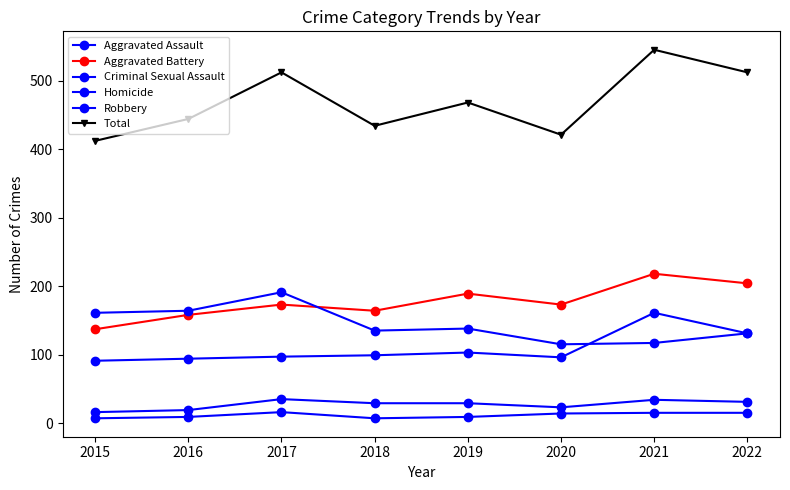

How many lines are shown in the chart?

6